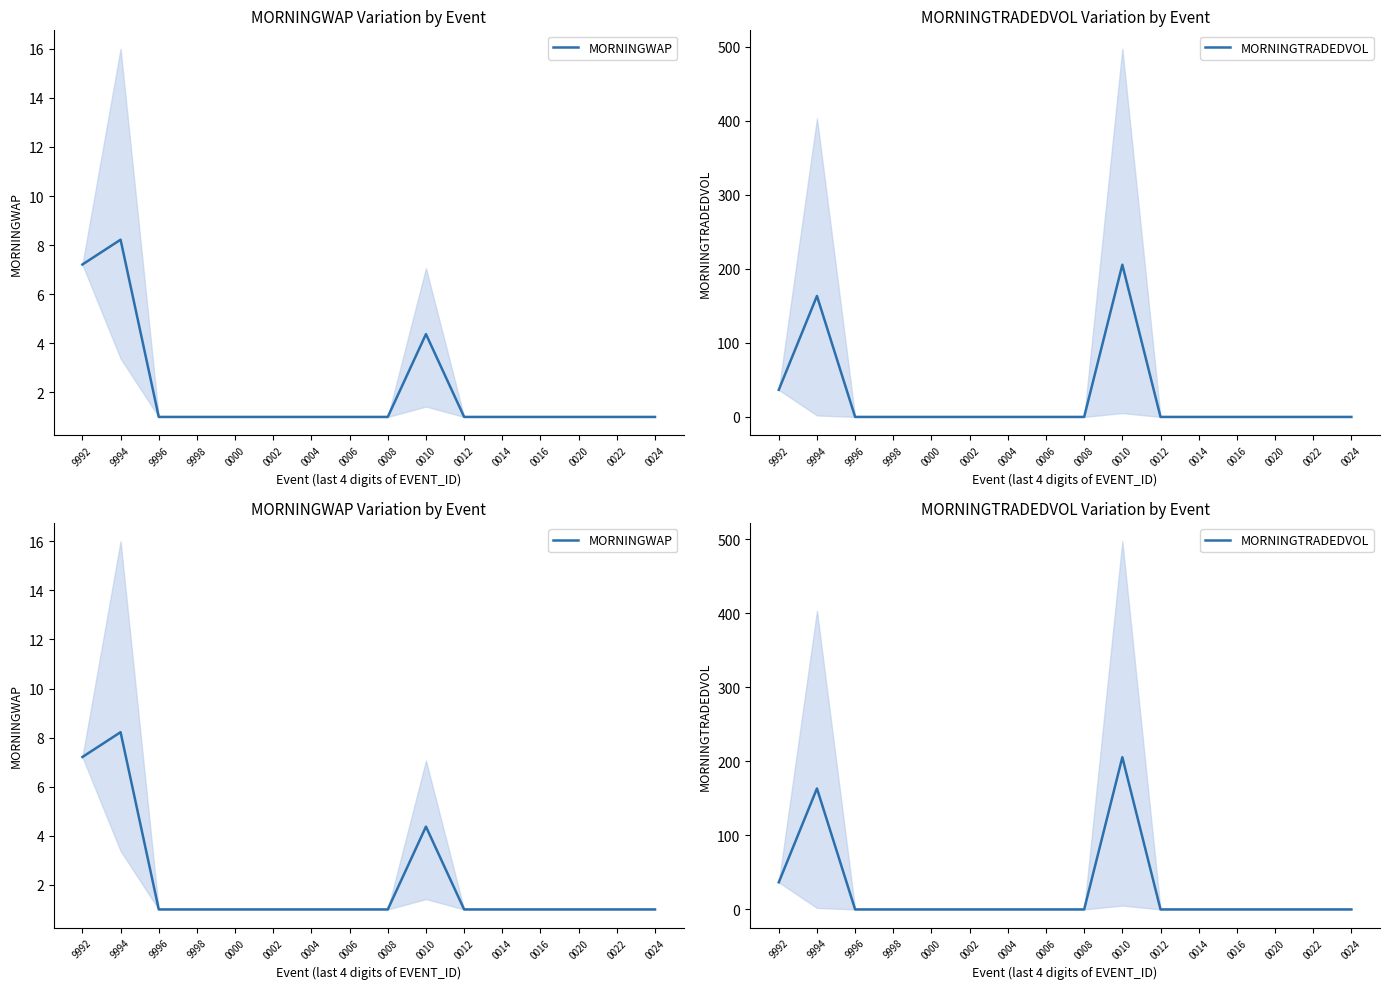

What is the sum of all MORNINGWAP values?

32.8